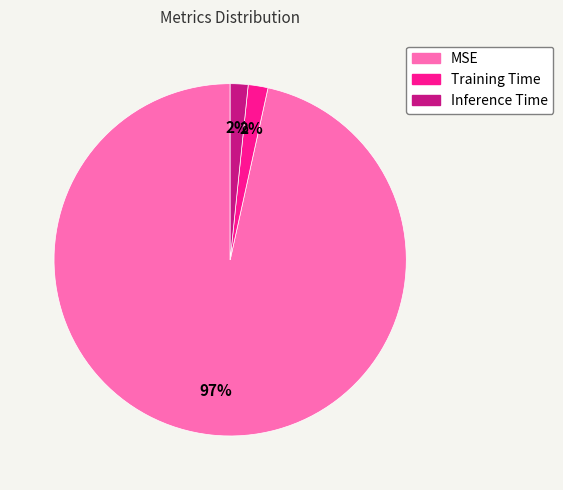

How many segments does this pie chart have?

3